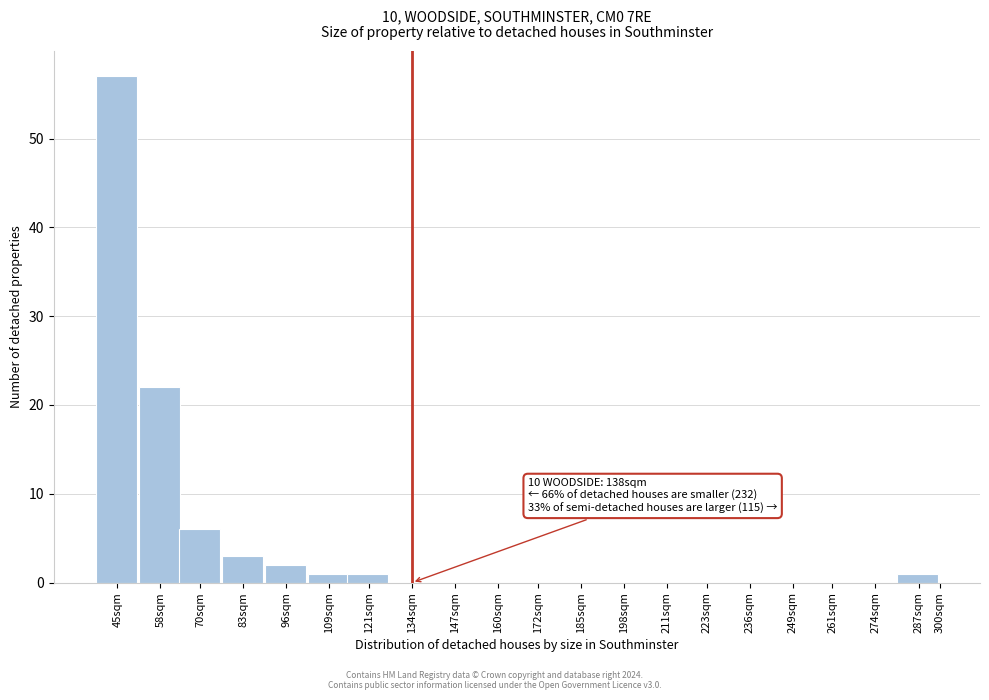

Reading left to right, list all the values displayed in this chart.

45sqm=57	58sqm=22	70sqm=6	83sqm=3	96sqm=2	109sqm=1	121sqm=1	134sqm=0	147sqm=0	160sqm=0	172sqm=0	185sqm=0	198sqm=0	211sqm=0	223sqm=0	236sqm=0	249sqm=0	261sqm=0	274sqm=0	287sqm=1